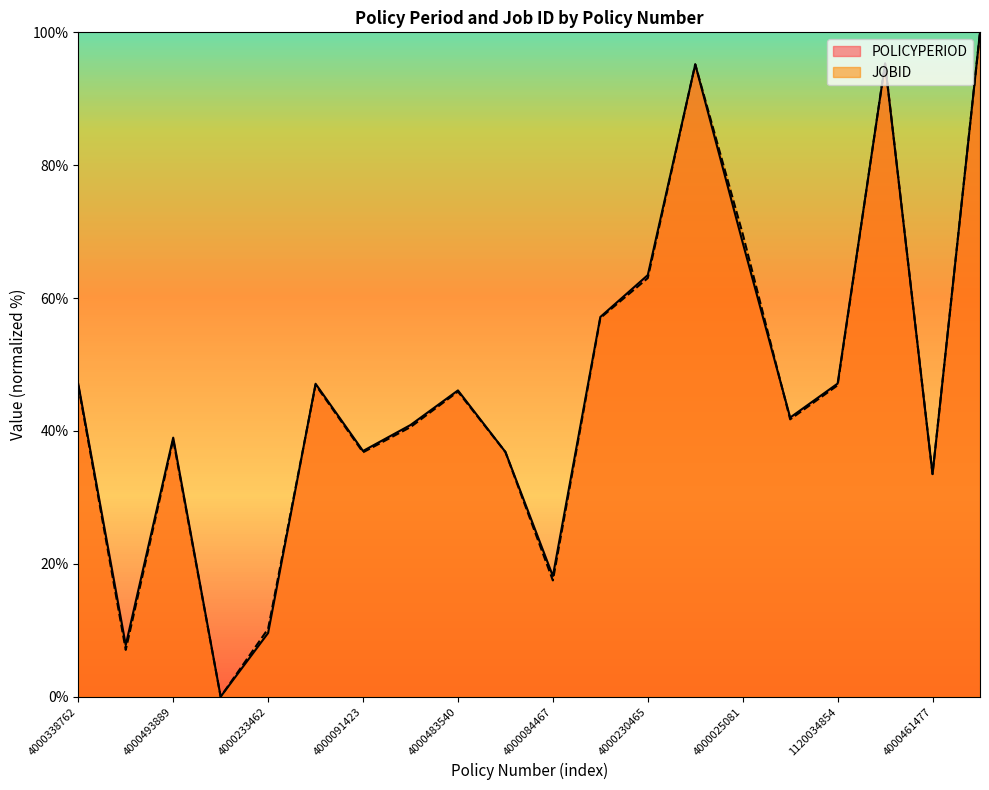

What value does the JOBID series have at 4000242029?

7.0